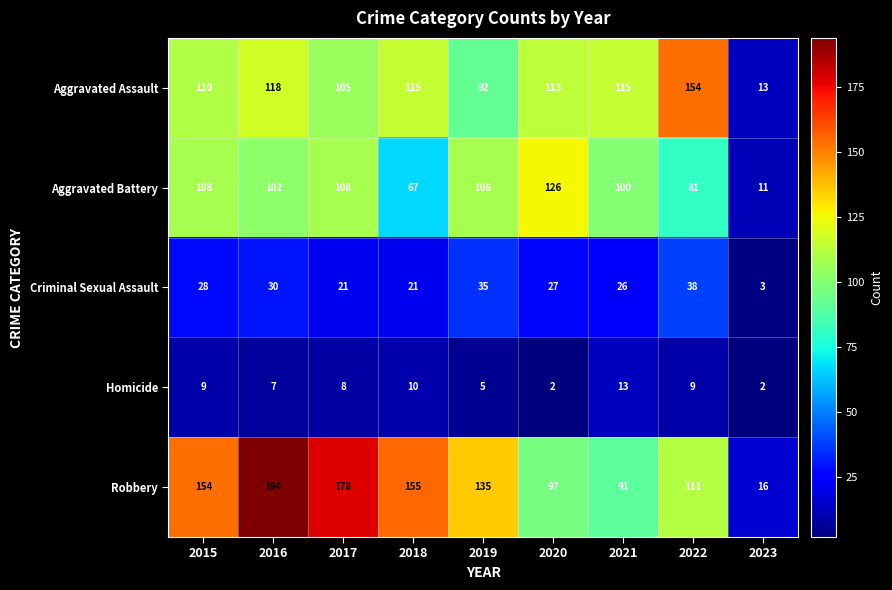

What value does the Robbery series have at 2015?

154